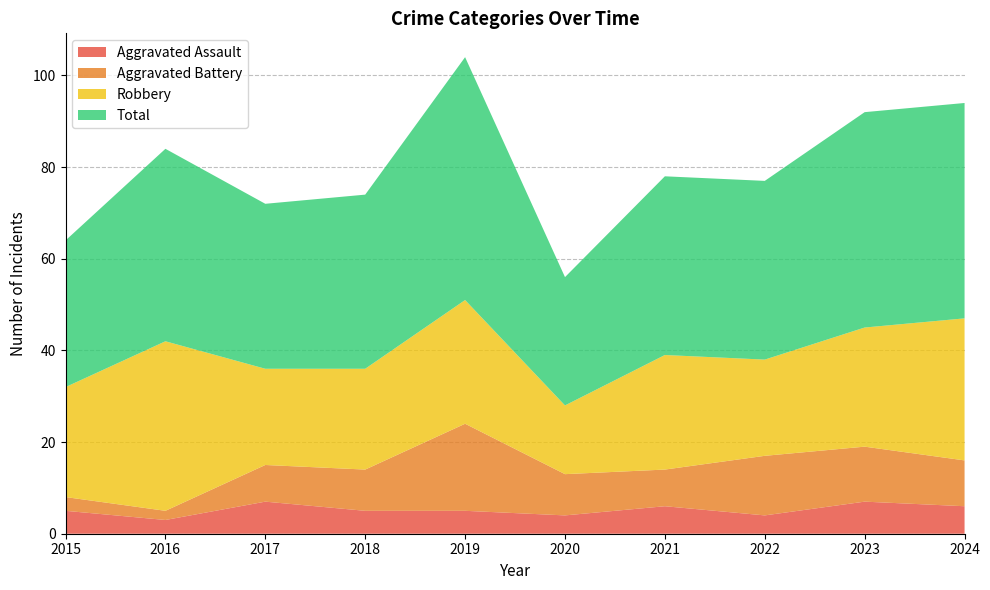

Which series changed the most between 2020 and 2023?

Total